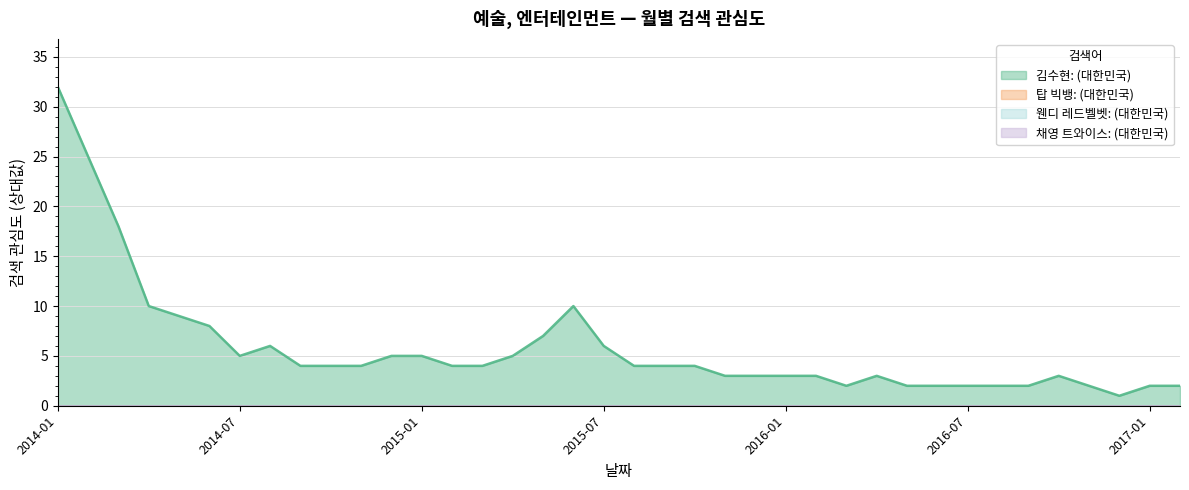

What position from the left is 2015-04?

16